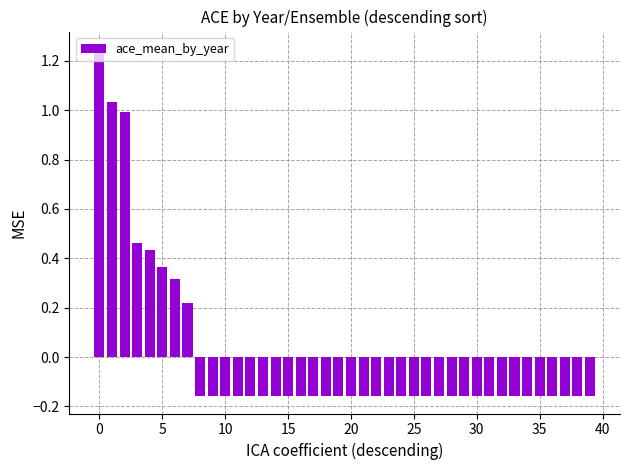

What is the difference between the maximum and second lowest values?

1.4